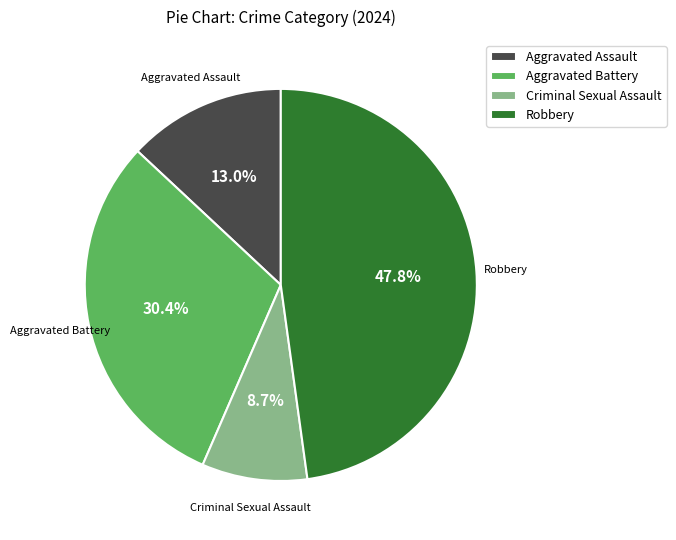

To the nearest percent, what portion does Robbery represent?

48%